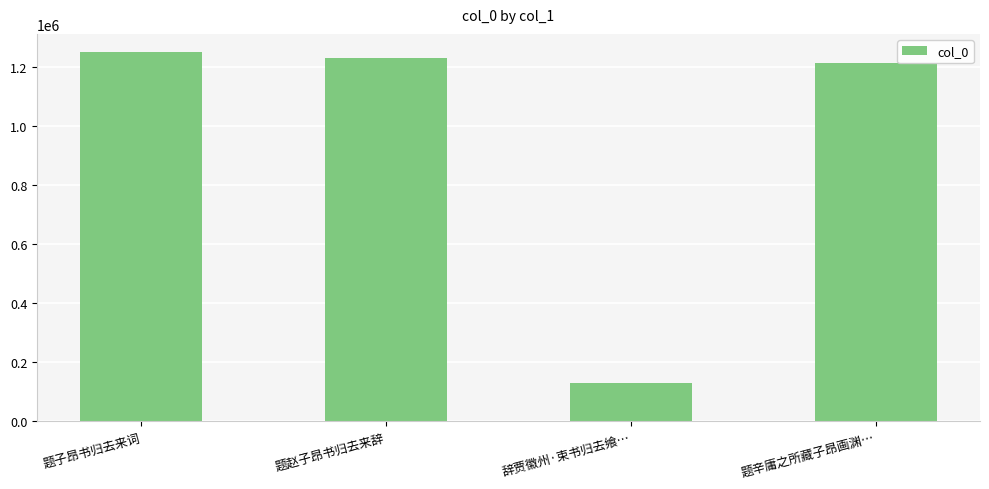

What is the label of the 4th bar from the right?

题子昂书归去来词